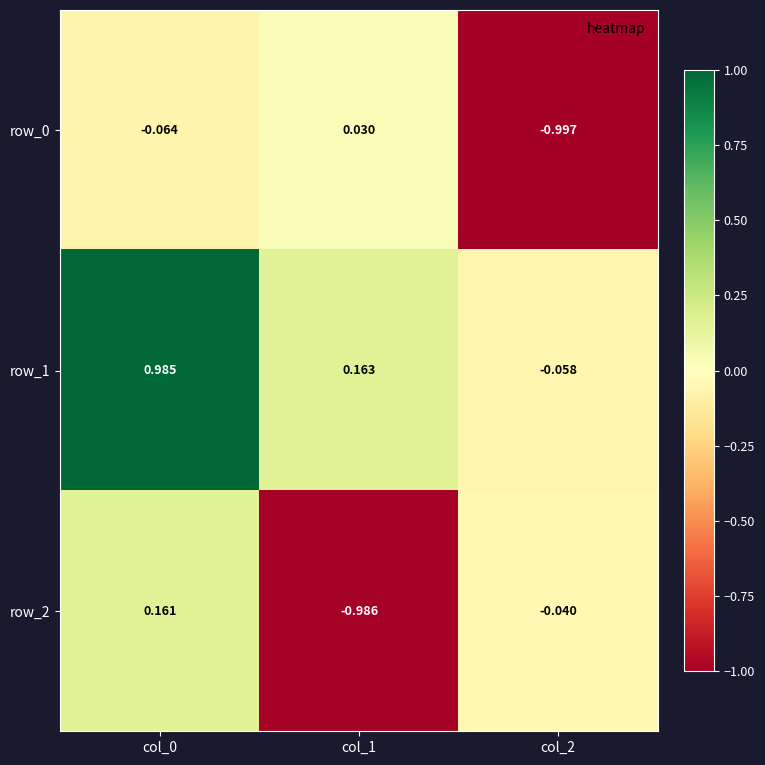

Is the value of row_1 at col_2 greater than the value of row_0 at col_2?

Yes